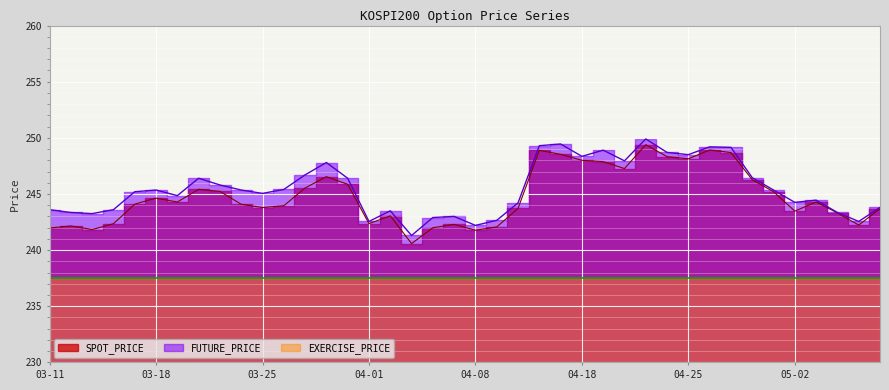

The FUTURE_PRICE series shows 442.9 at 04-25. True or false?

False